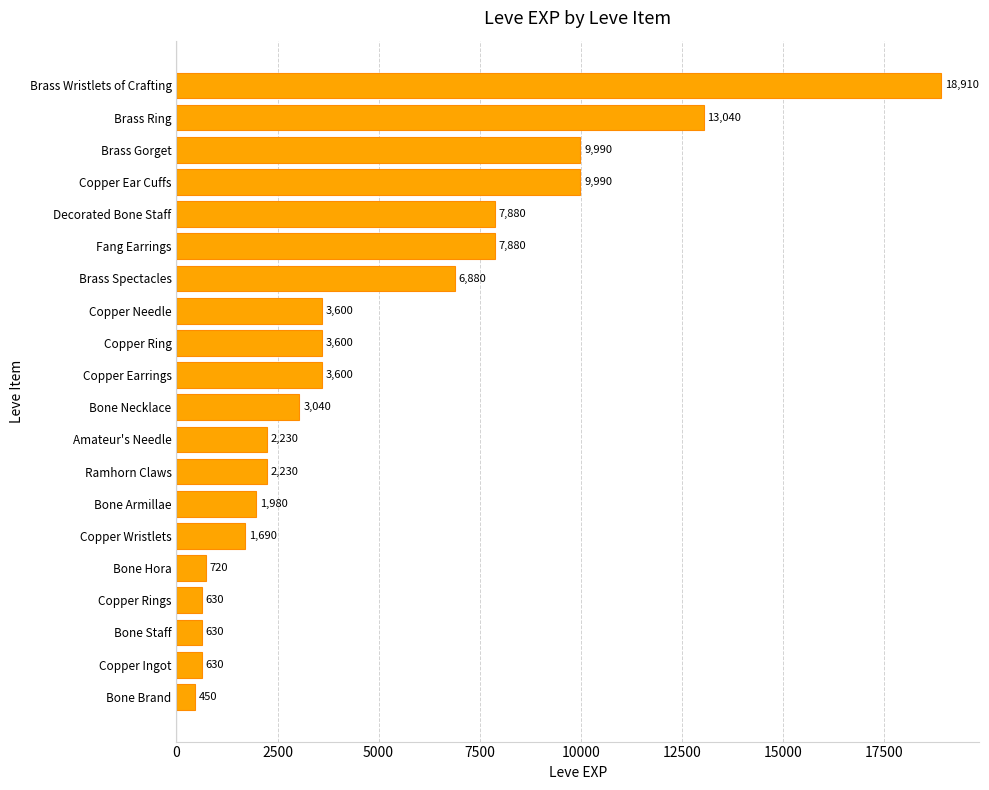

Is it true that the value at Brass Wristlets of Crafting is 27465?

False